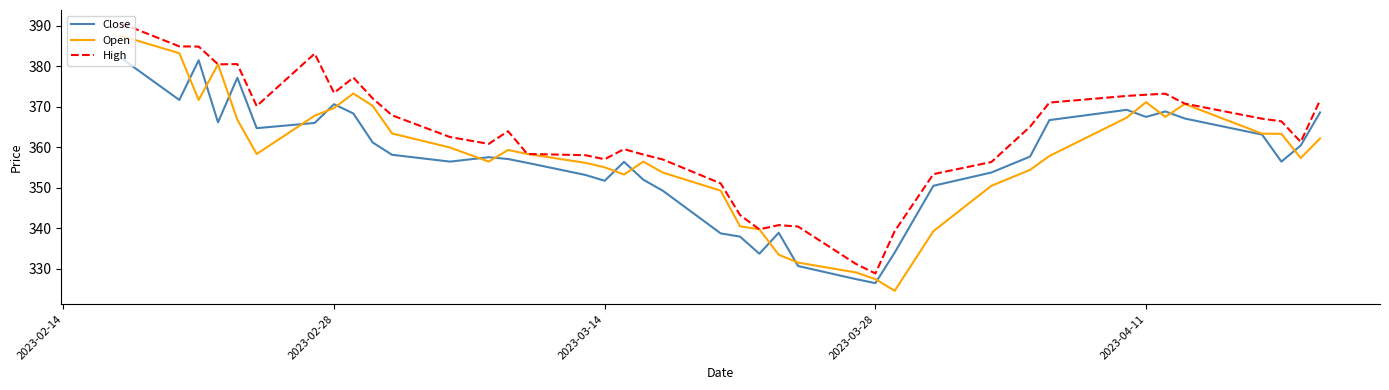

What is the minimum value for Close?

326.4